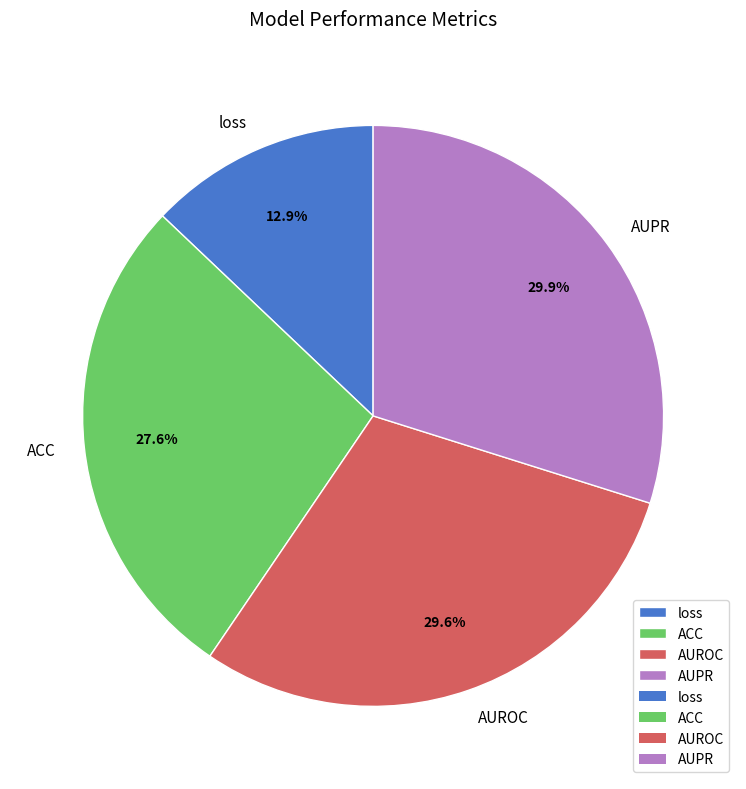

Do ACC and loss together represent more than half of the pie?

No